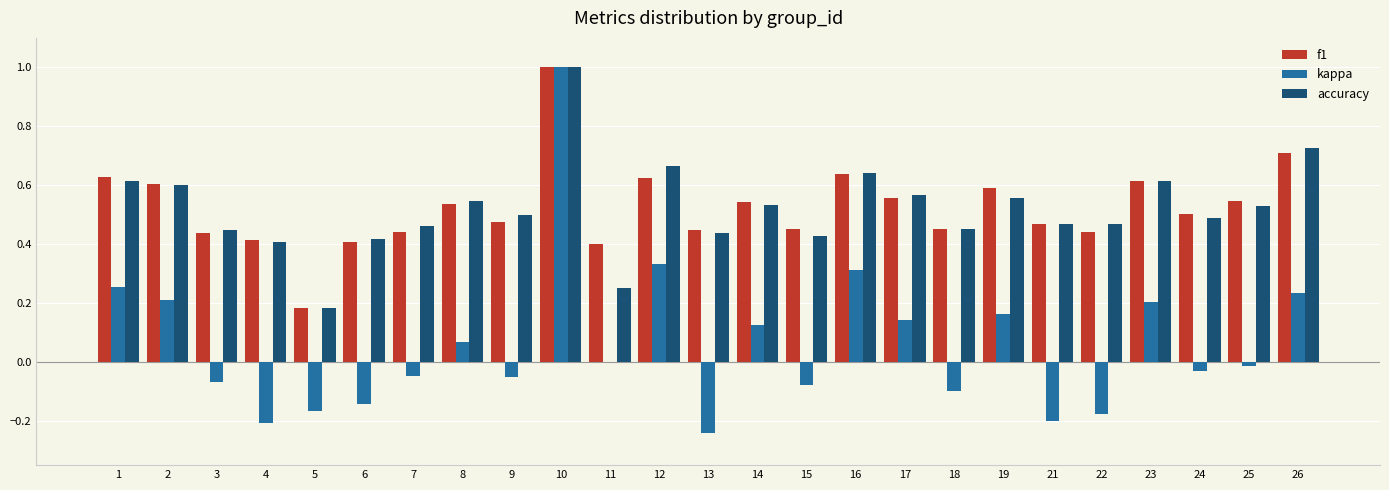

At which label does f1 reach its peak?

10